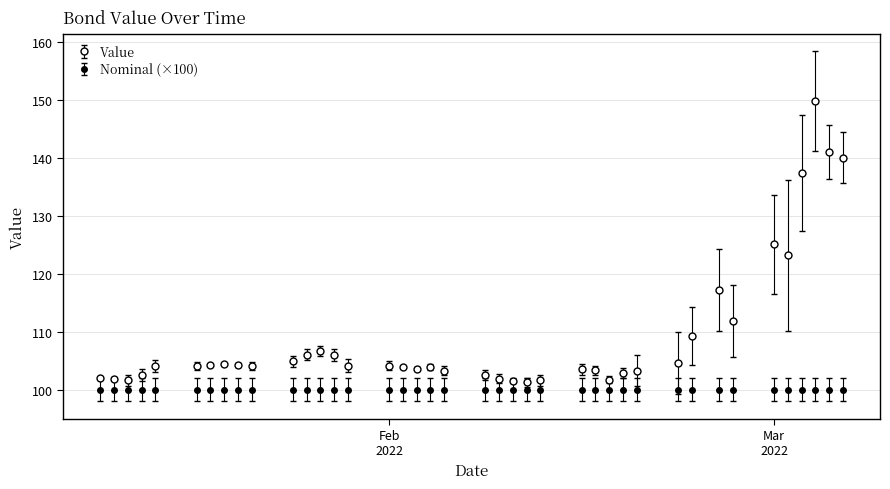

Is this an area chart (filled region under the line)?

No